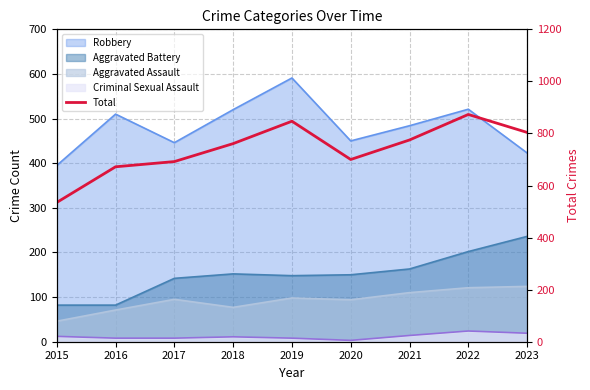

How many data points does each series have?

9